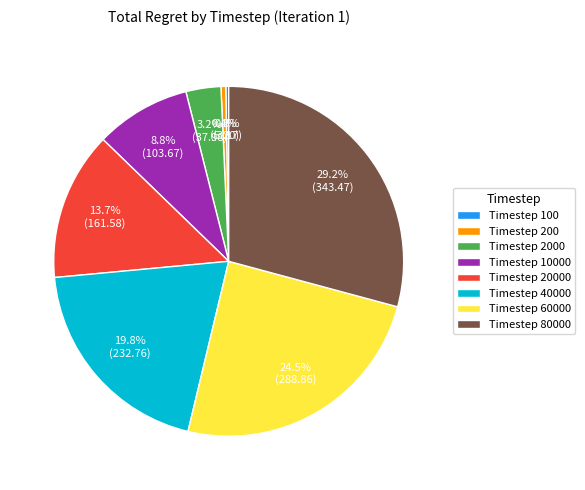

Between Timestep 200 and Timestep 60000, which is larger?

Timestep 60000